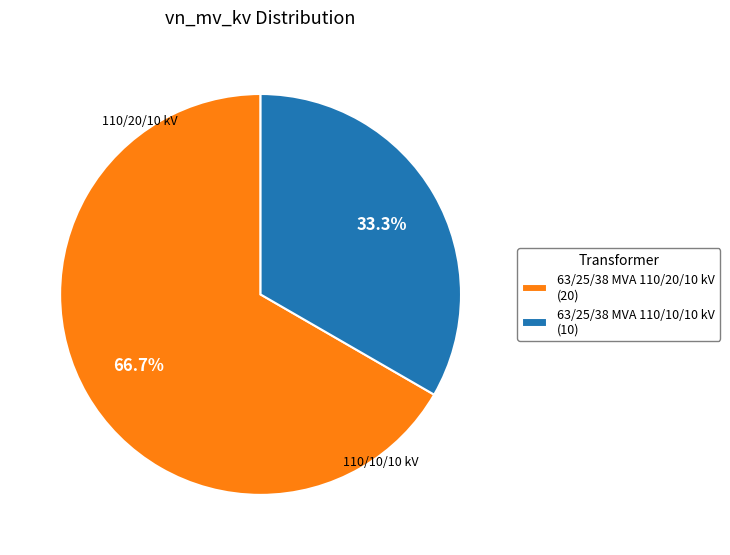

Which category has the biggest portion of the pie?

63/25/38 MVA 110/20/10 kV